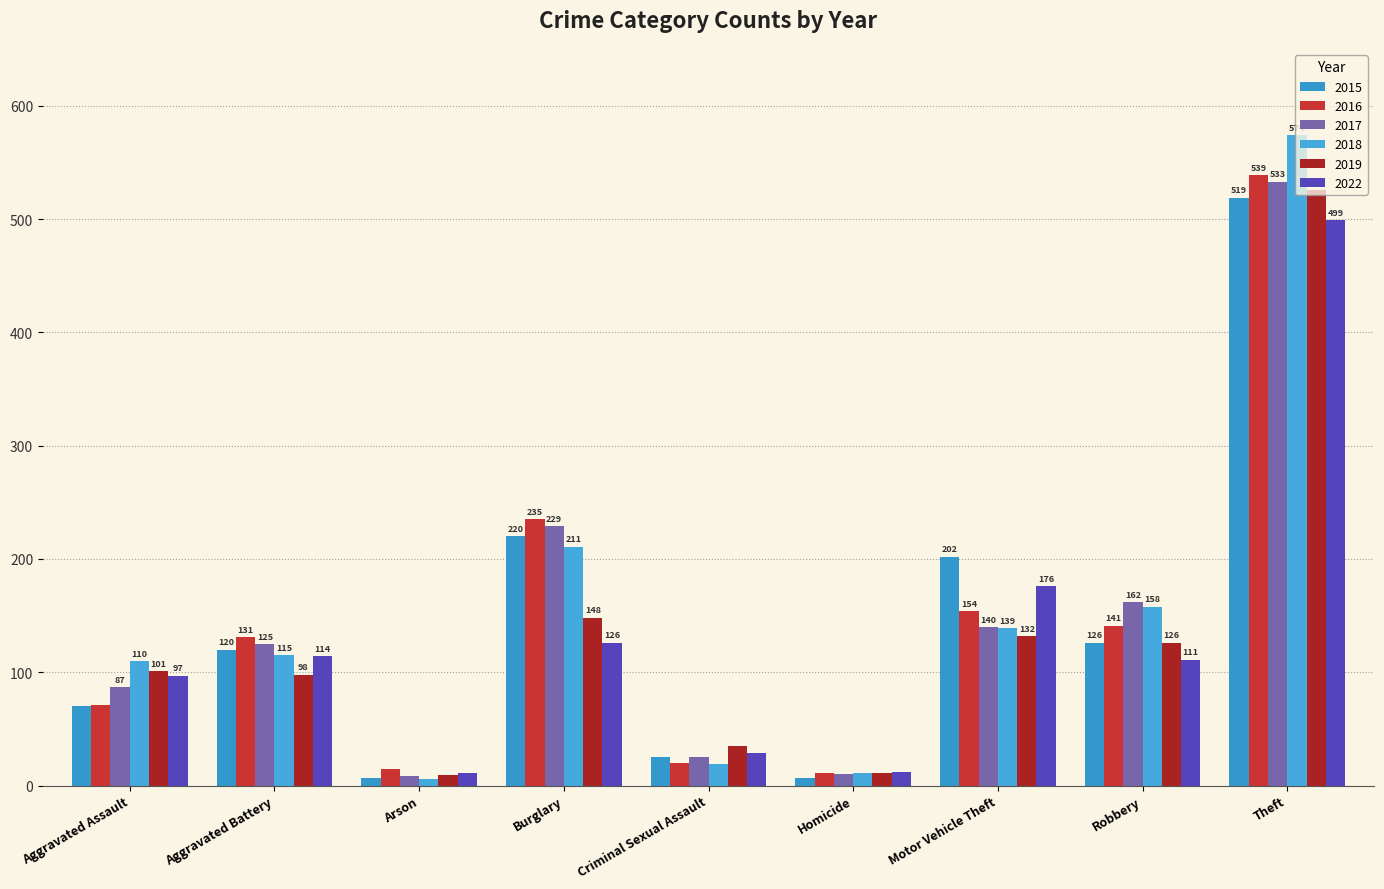

What is the total value across all series at Aggravated Battery?

703